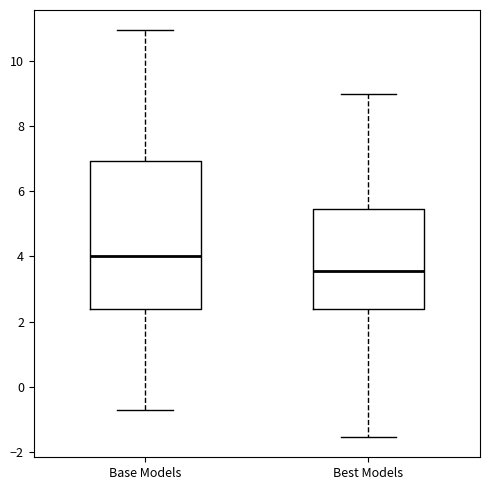

Which box's median line is the highest?

Base Models